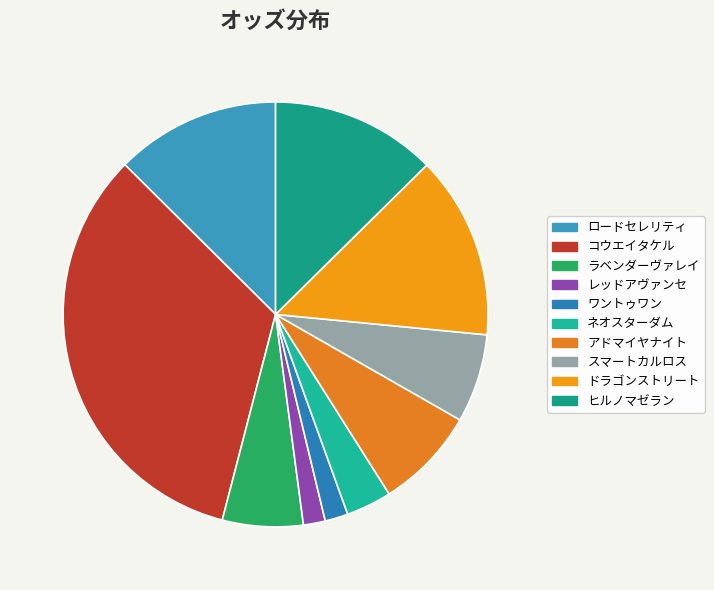

Which slice is the smallest?

レッドアヴァンセ